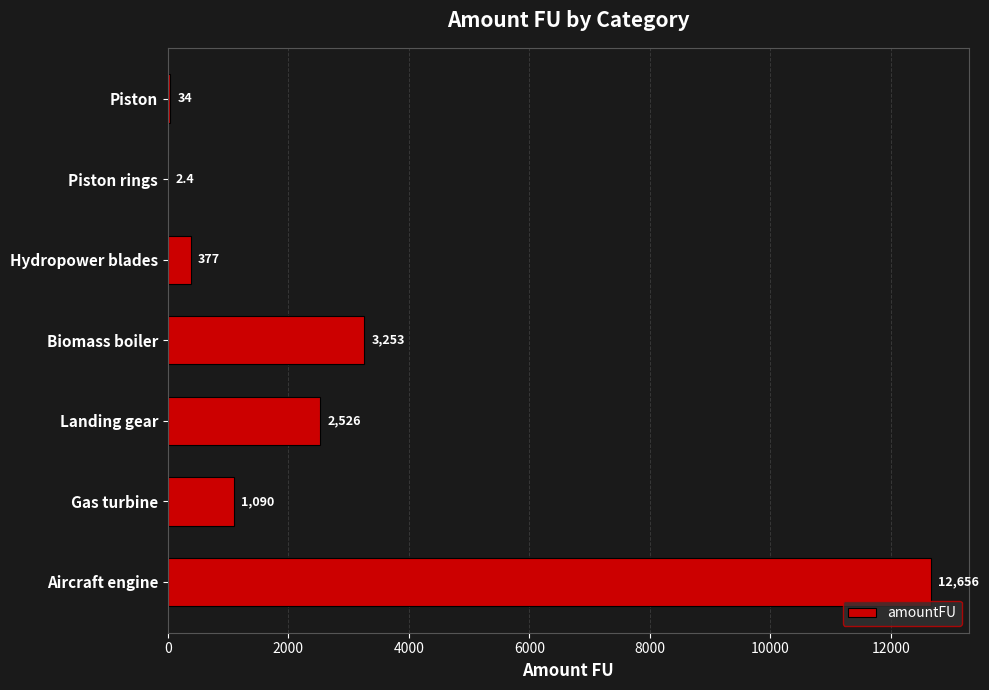

Reading bottom to top, list all the values displayed in this chart.

Aircraft engine=12656.0	Gas turbine=1090.0	Landing gear=2526.0	Biomass boiler=3253.0	Hydropower blades=377.0	Piston rings=2.4	Piston=34.0